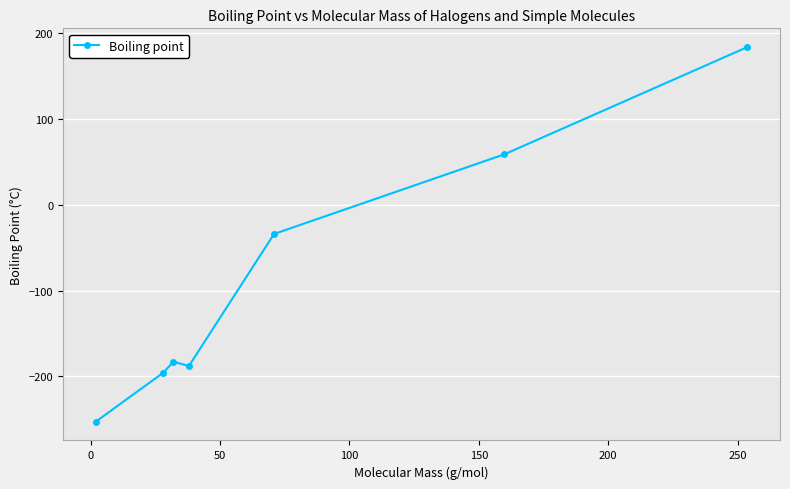

What is the minimum value shown in the chart?

-253.0